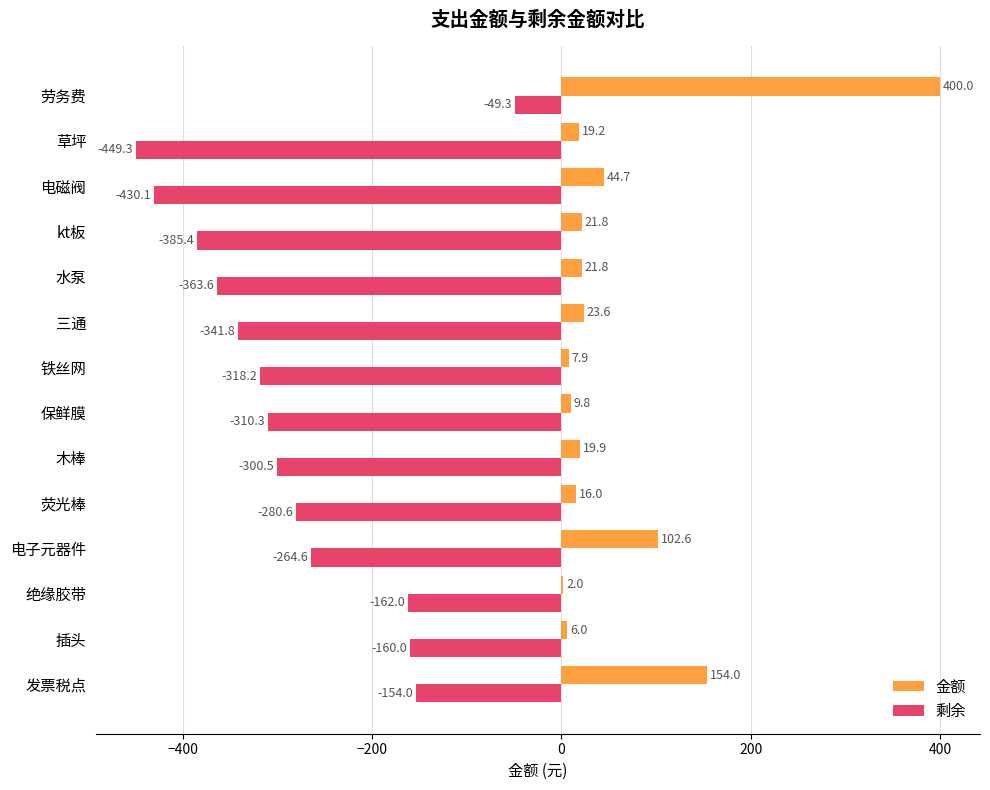

What is the sum of all 金额 values?

849.3